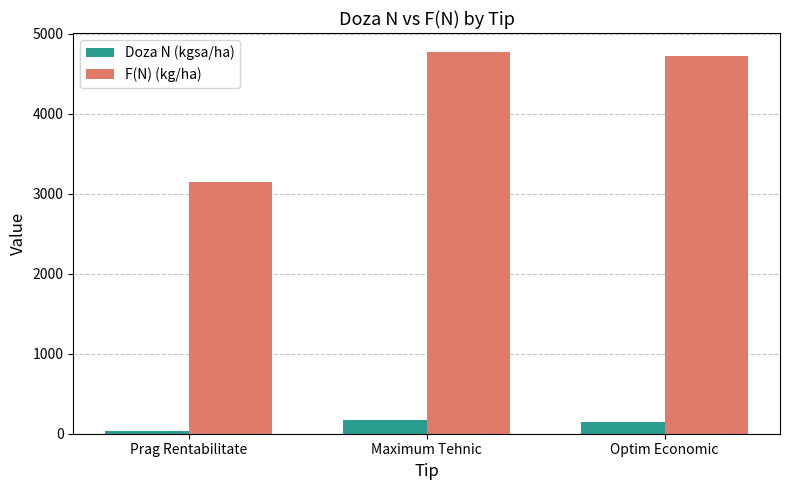

Which series changed the most between Prag Rentabilitate and Optim Economic?

F(N) (kg/ha)